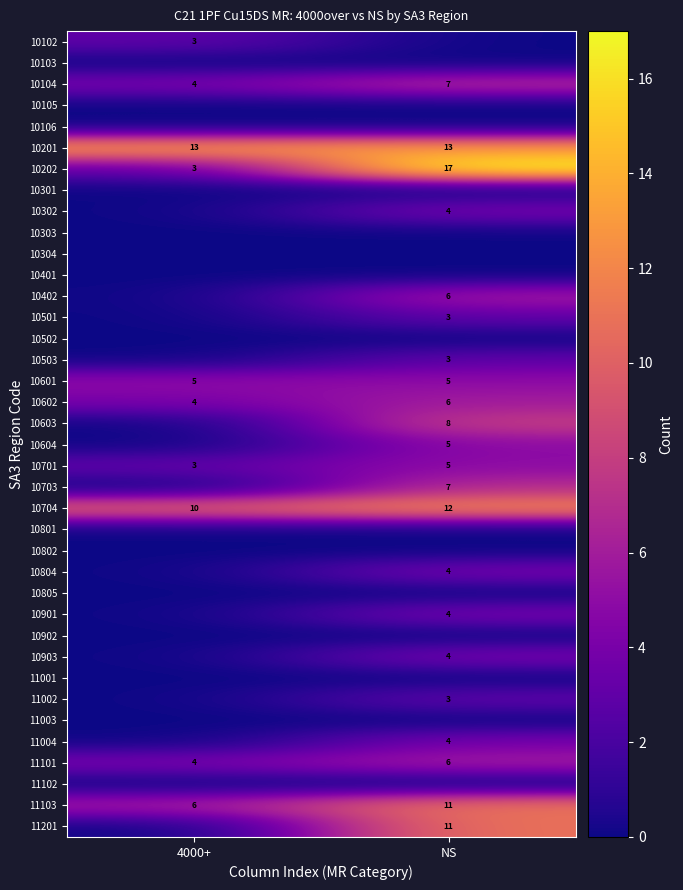

What is the difference between the 10104 values at 4000+ and NS?

3